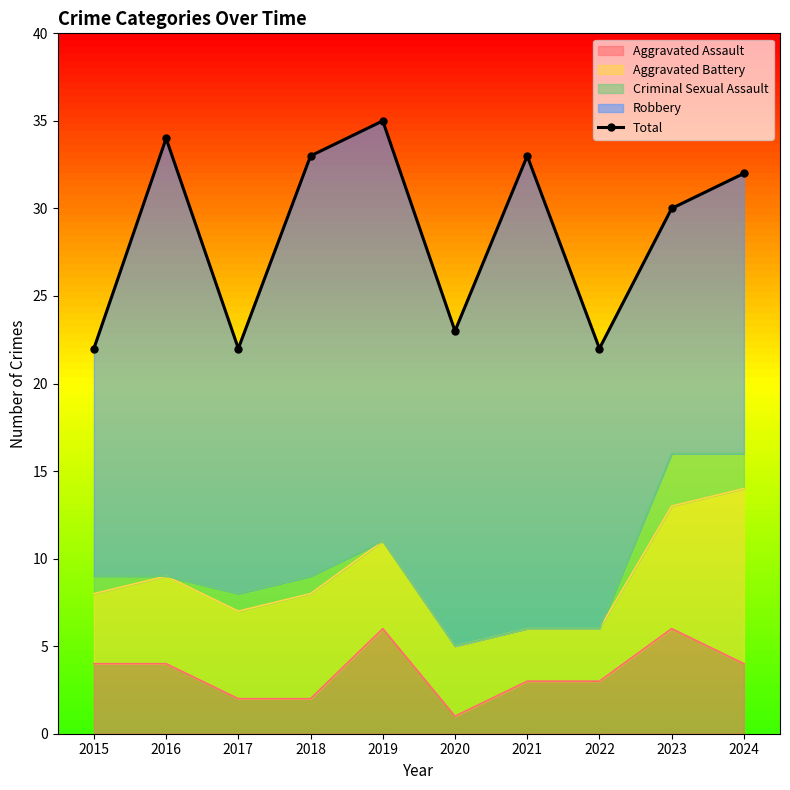

What is the sum of all values?

286